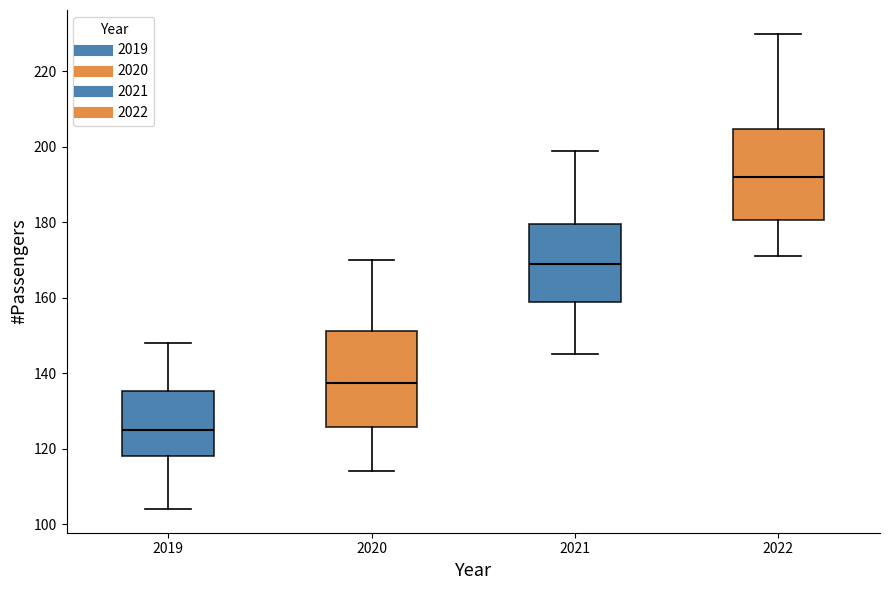

Reading left to right, transcribe this box plot: for each box, give where its median line is, the range the box spans, and where its two whiskers end, as read against the y-axis. The values are not printed on the chart, so give them approximately, as read against the axis.

2019: median 126, box 118 to 136, whiskers 104 to 148
2020: median 138, box 126 to 152, whiskers 114 to 170
2021: median 170, box 160 to 180, whiskers 146 to 200
2022: median 192, box 180 to 204, whiskers 172 to 230